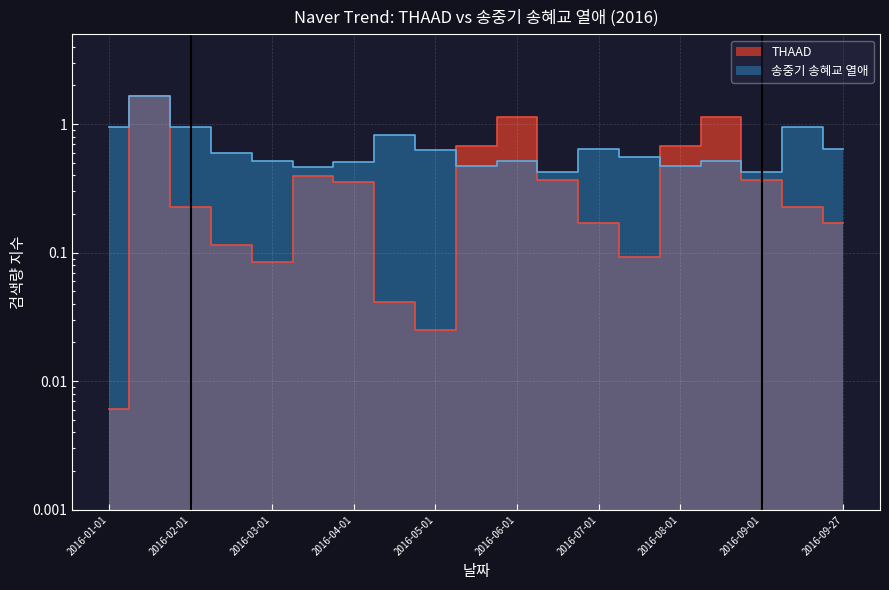

Count the number of data series in this chart.

2